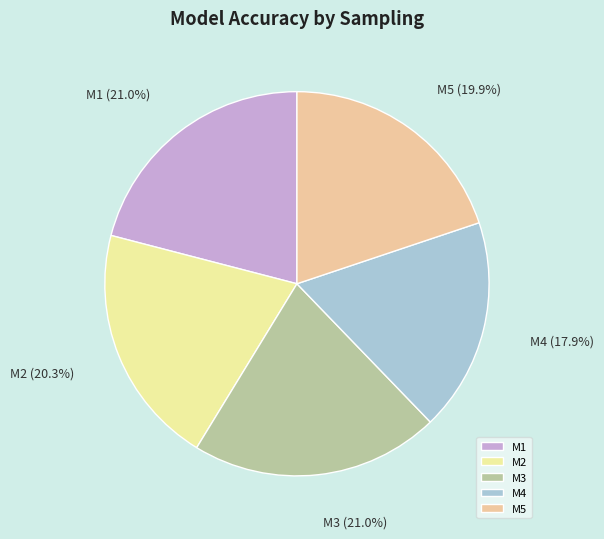

Between M3 and M2, which is larger?

M3